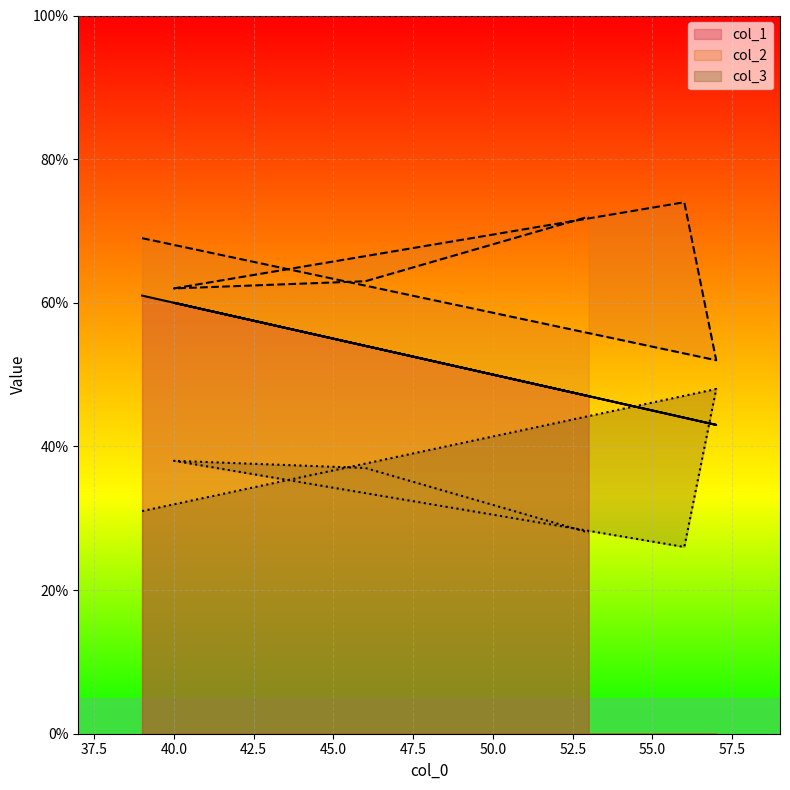

Which series has the widest spread of values?

col_2